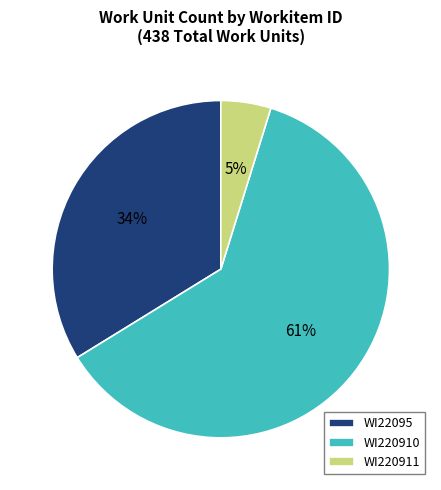

Count the number of slices in the pie.

3